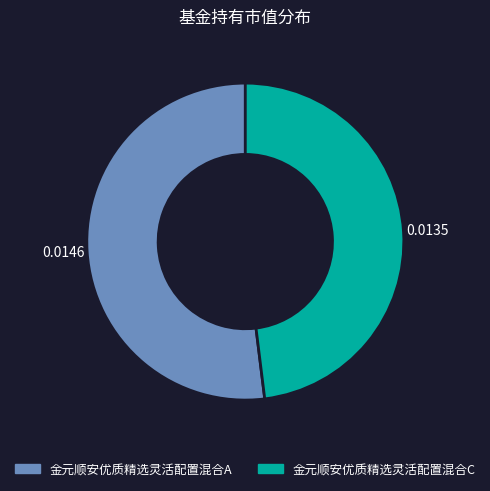

The 金元顺安优质精选灵活配置混合C slice represents 48% of the pie. True or false?

True